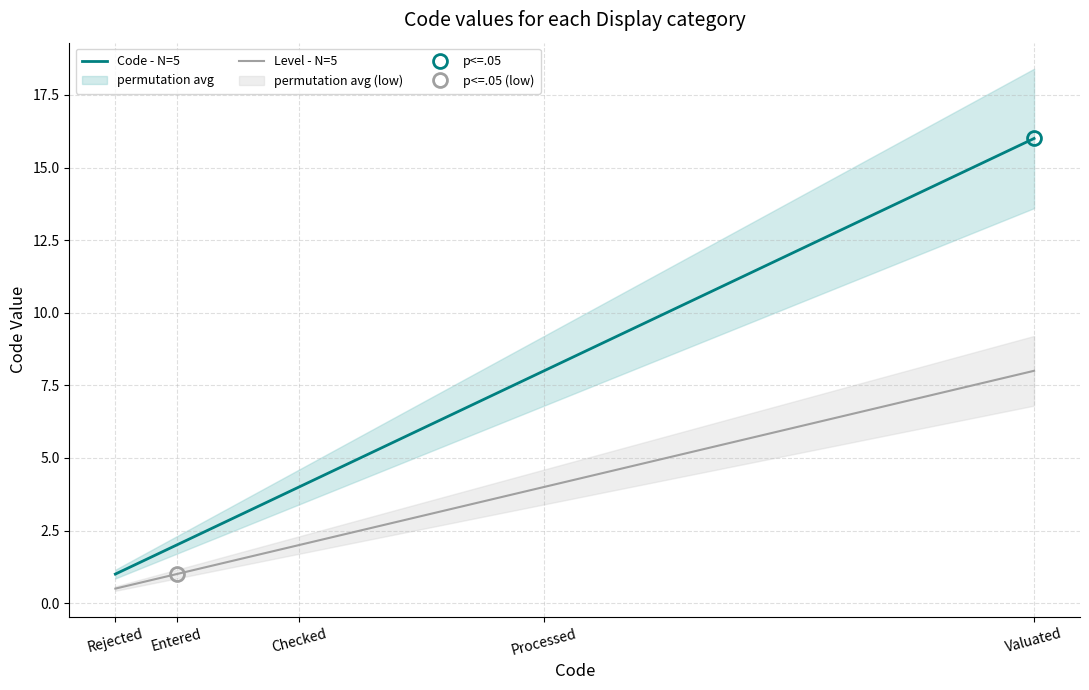

What is the spread (max minus min) of values at Rejected?

0.5